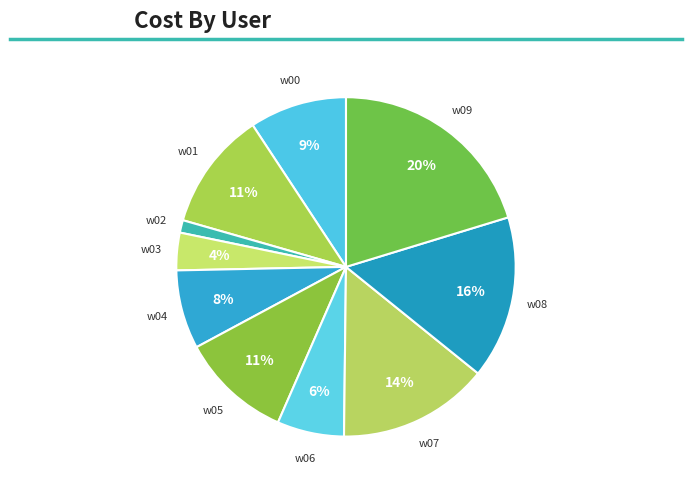

True or false: w08 accounts for 4% of the total.

False